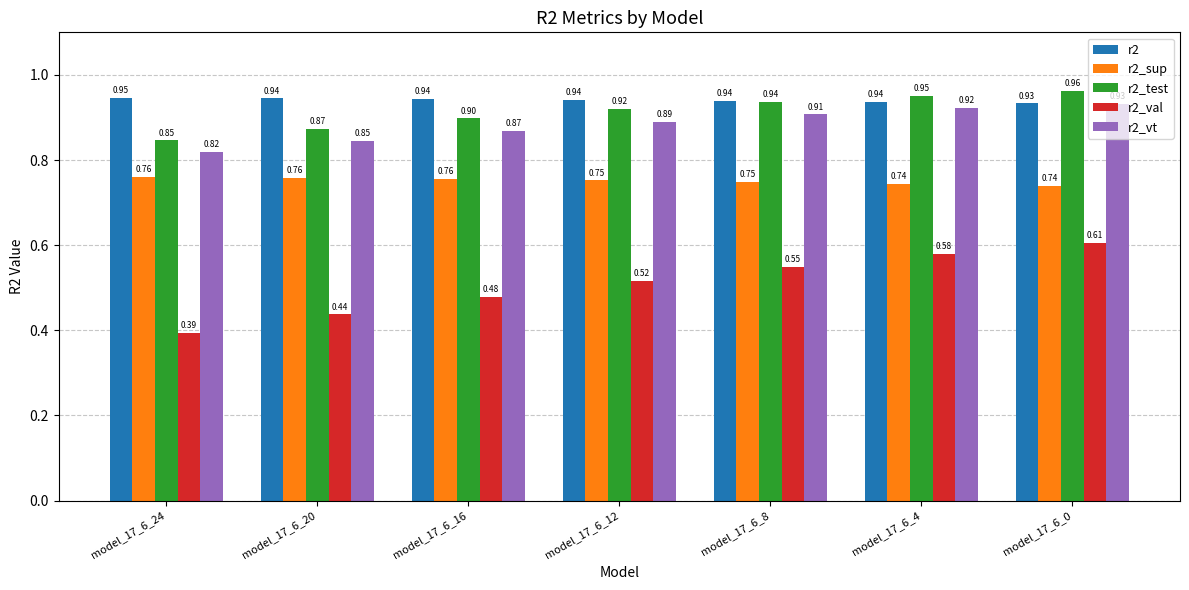

Which series has the largest range (max minus min)?

r2_val